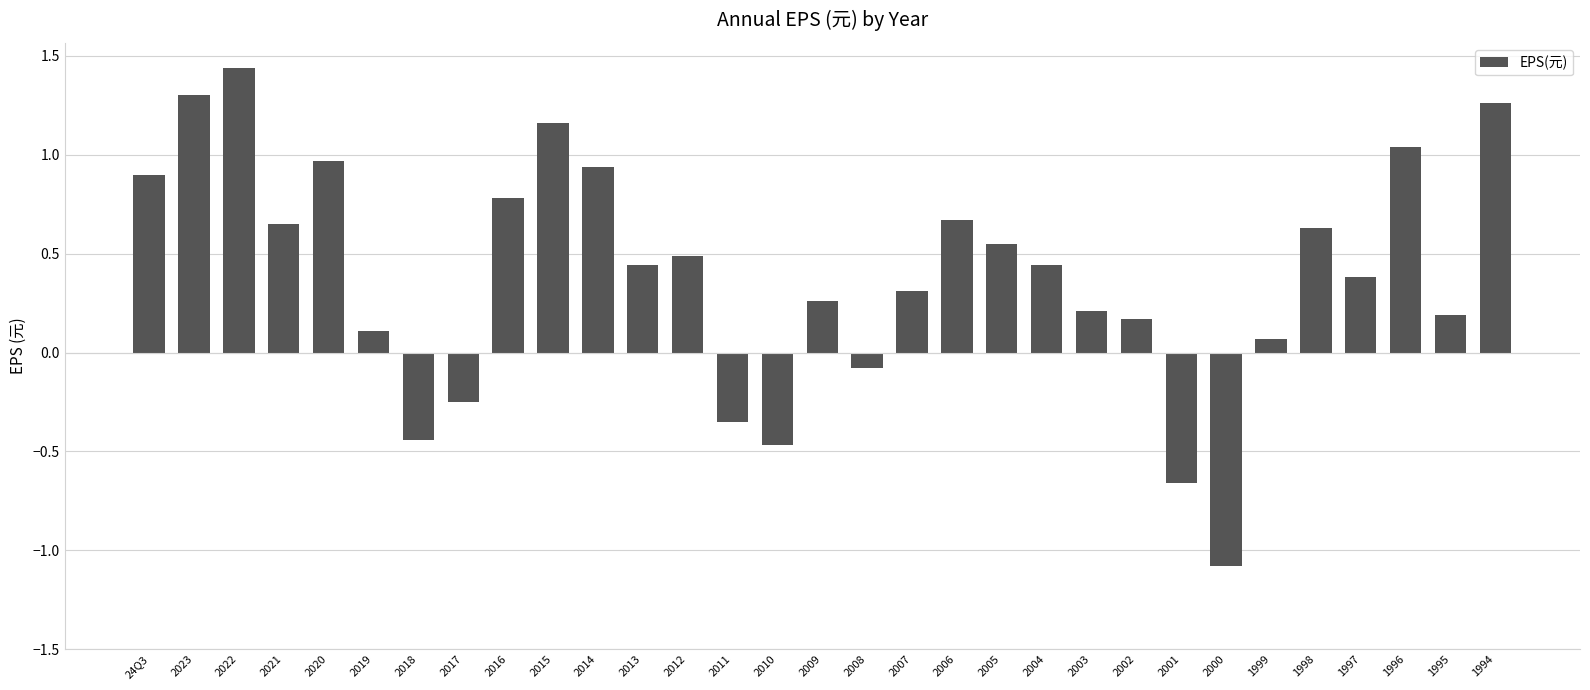

The chart shows a value of 0.3 at 24Q3. True or false?

False